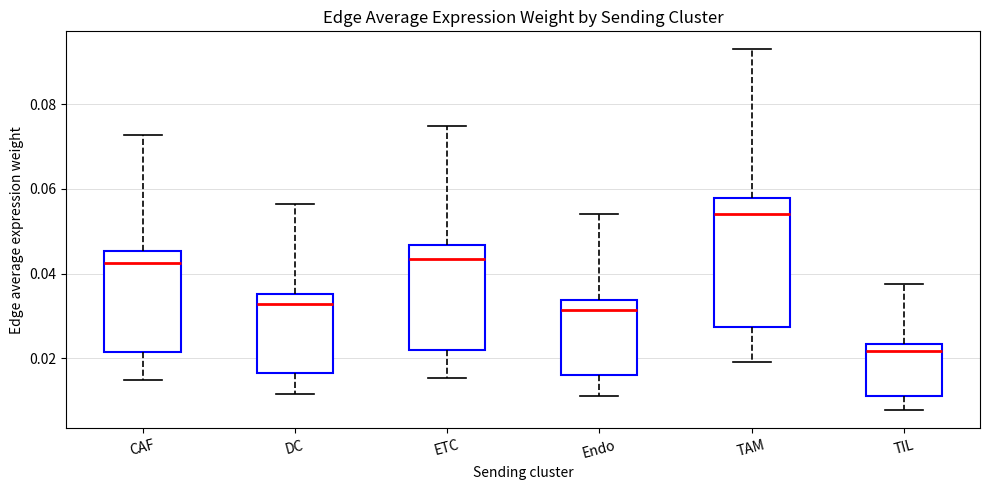

Where does the lower whisker of the box for ETC end on the y-axis? The values are not printed on the chart, so give them approximately, as read against the axis.

0.016